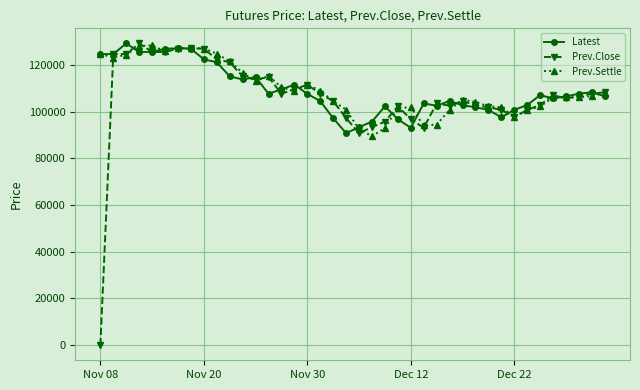

Which series has the widest spread of values?

Prev.Close